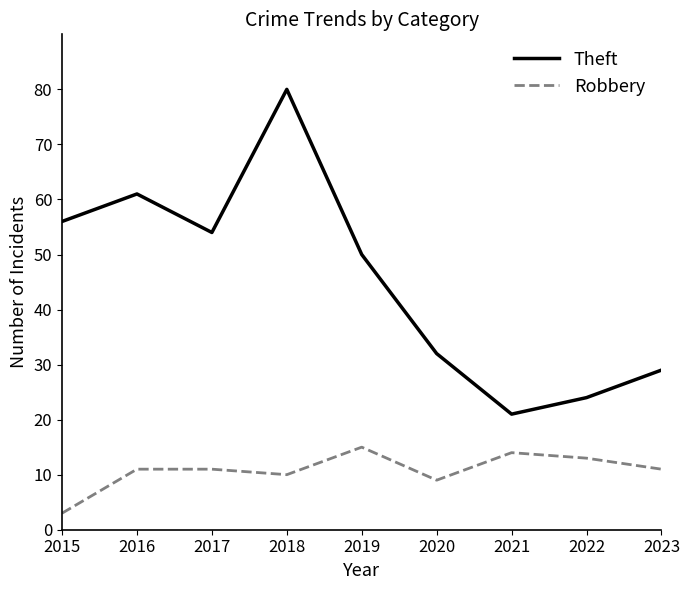

What is the average value of the Theft series?

45